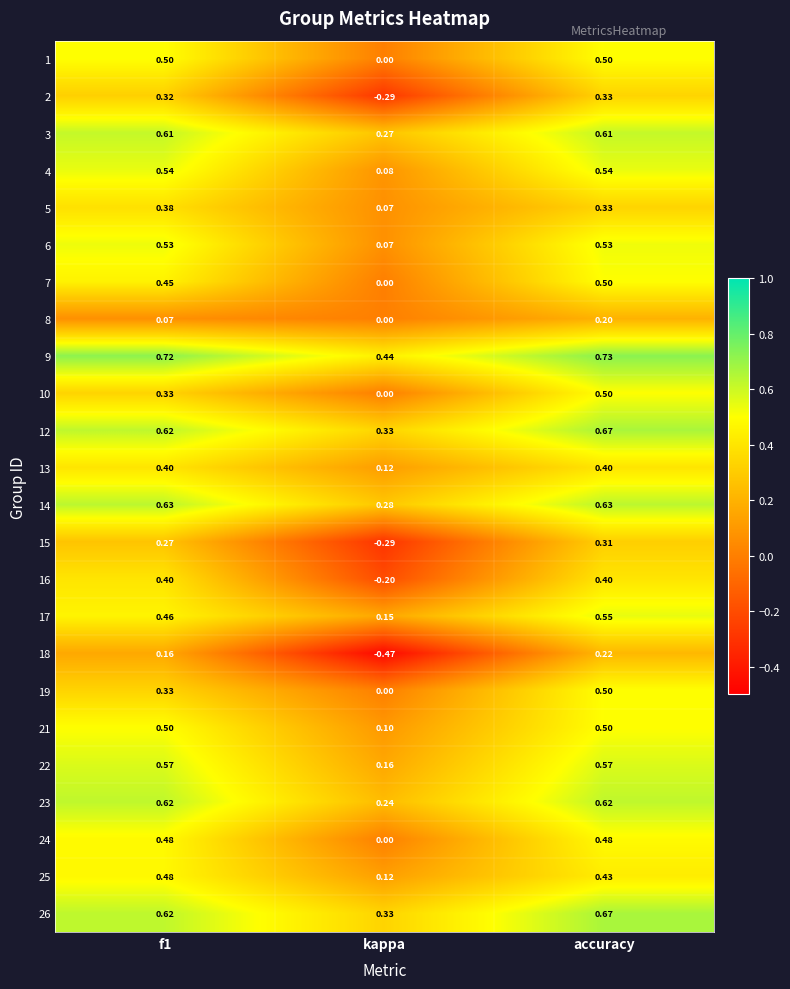

How many distinct data groups are displayed?

24